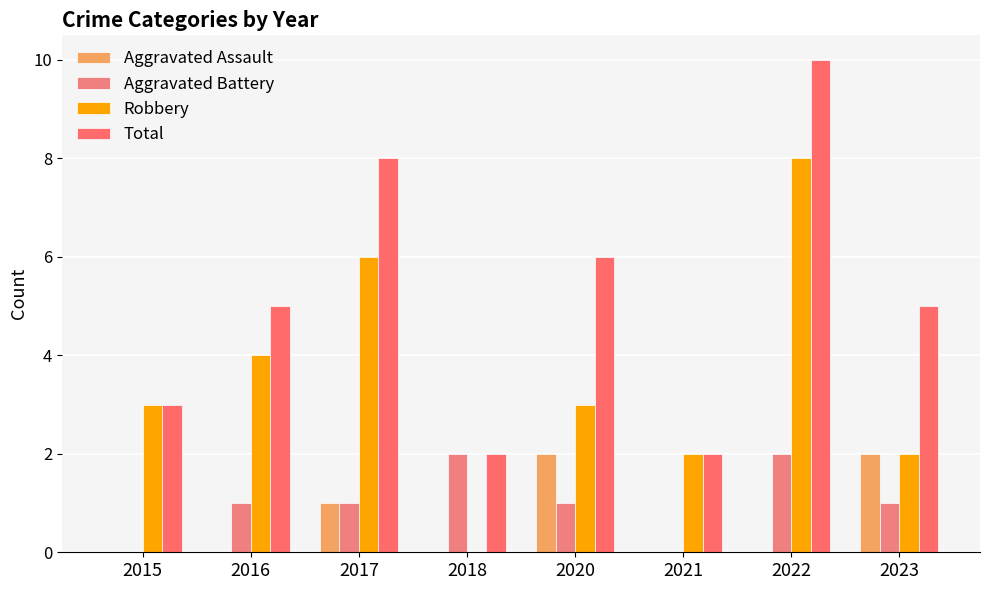

Is it true that Total equals 1 at 2021?

False